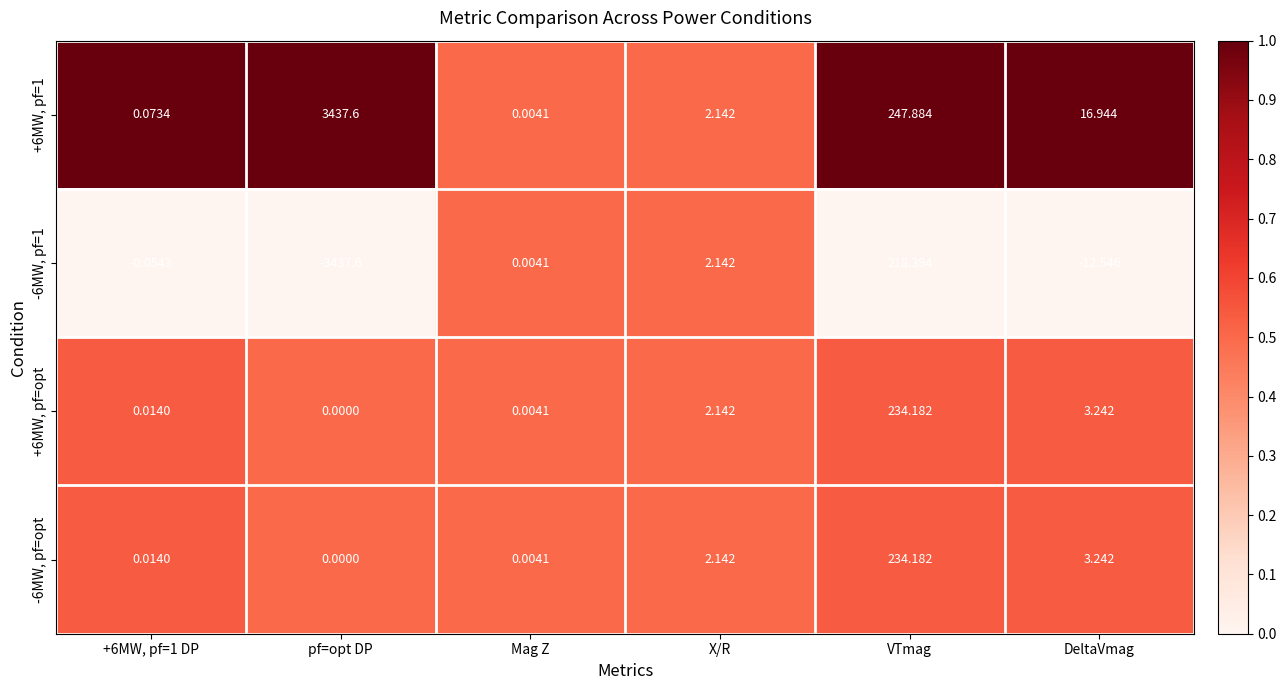

Which label corresponds to the smallest value in the chart?

pf=opt DP